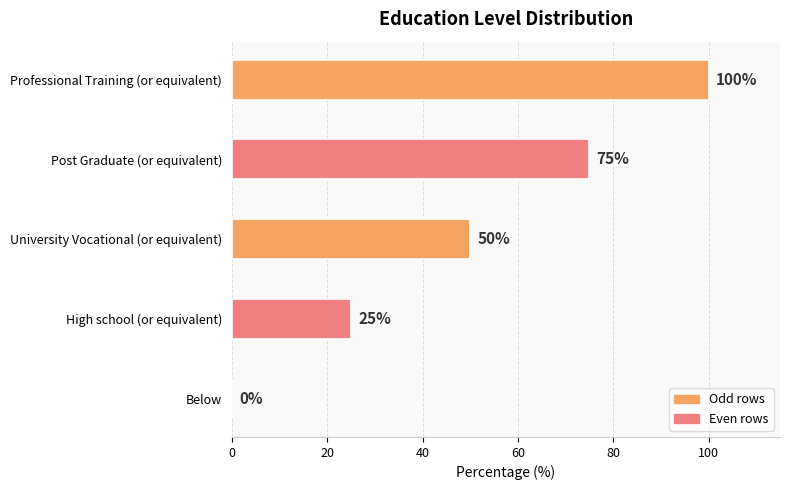

How many categories are shown in the chart?

5